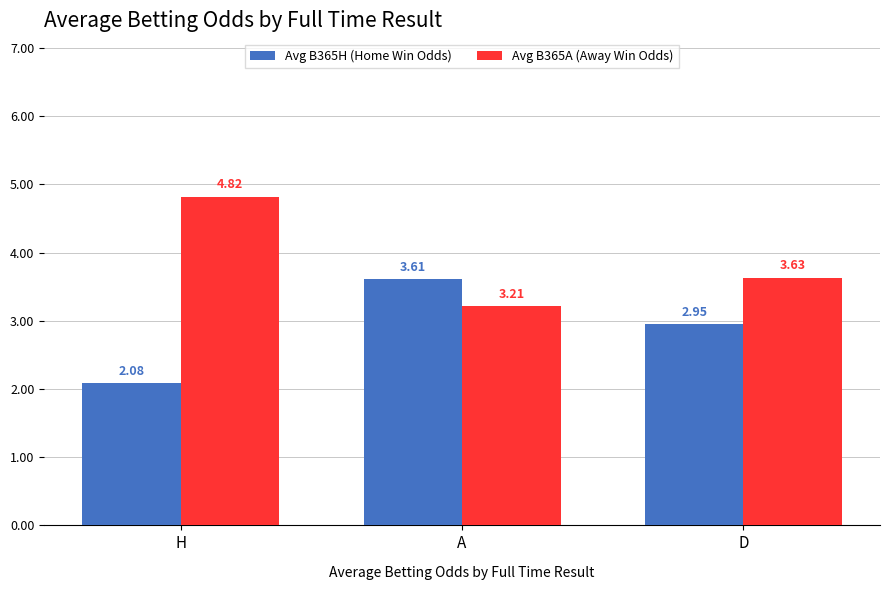

How many data points does each series have?

3